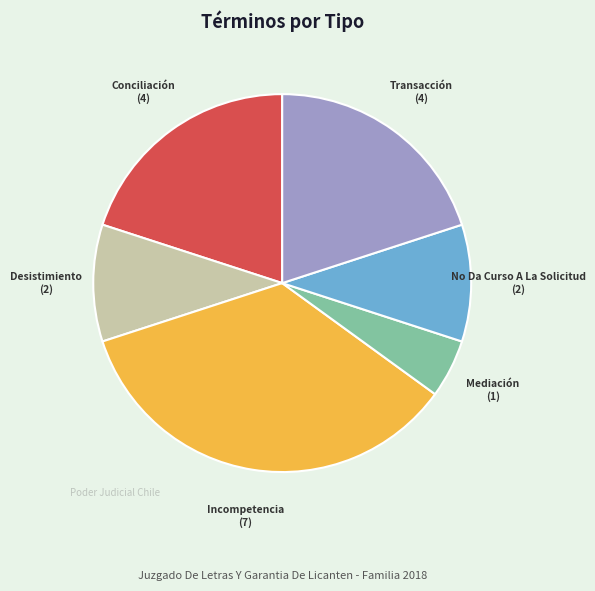

How many slices are in this pie chart?

6